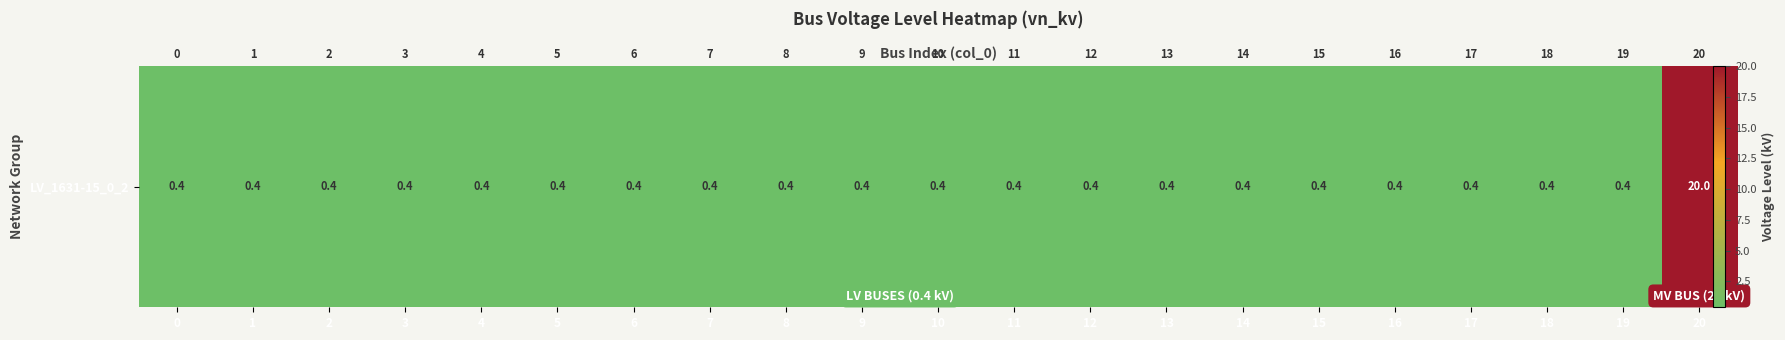

The chart shows a value of 0.6 at 1. True or false?

False